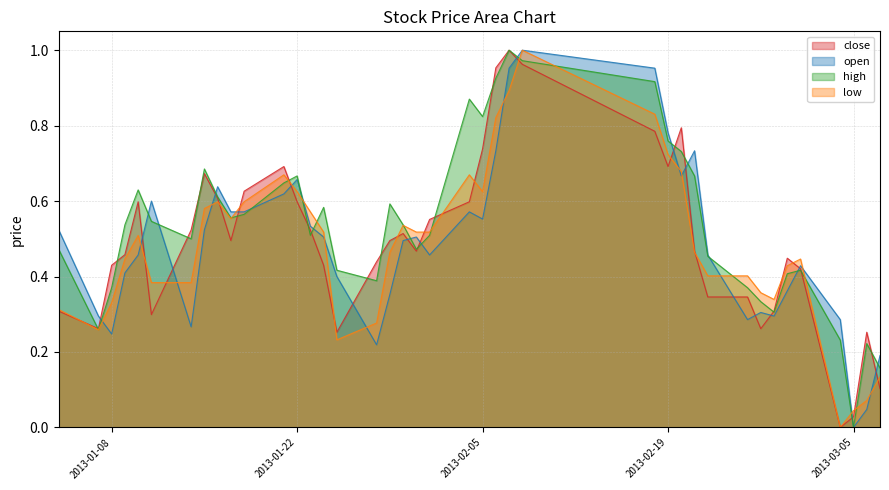

How many values in the open series exceed 0?

39